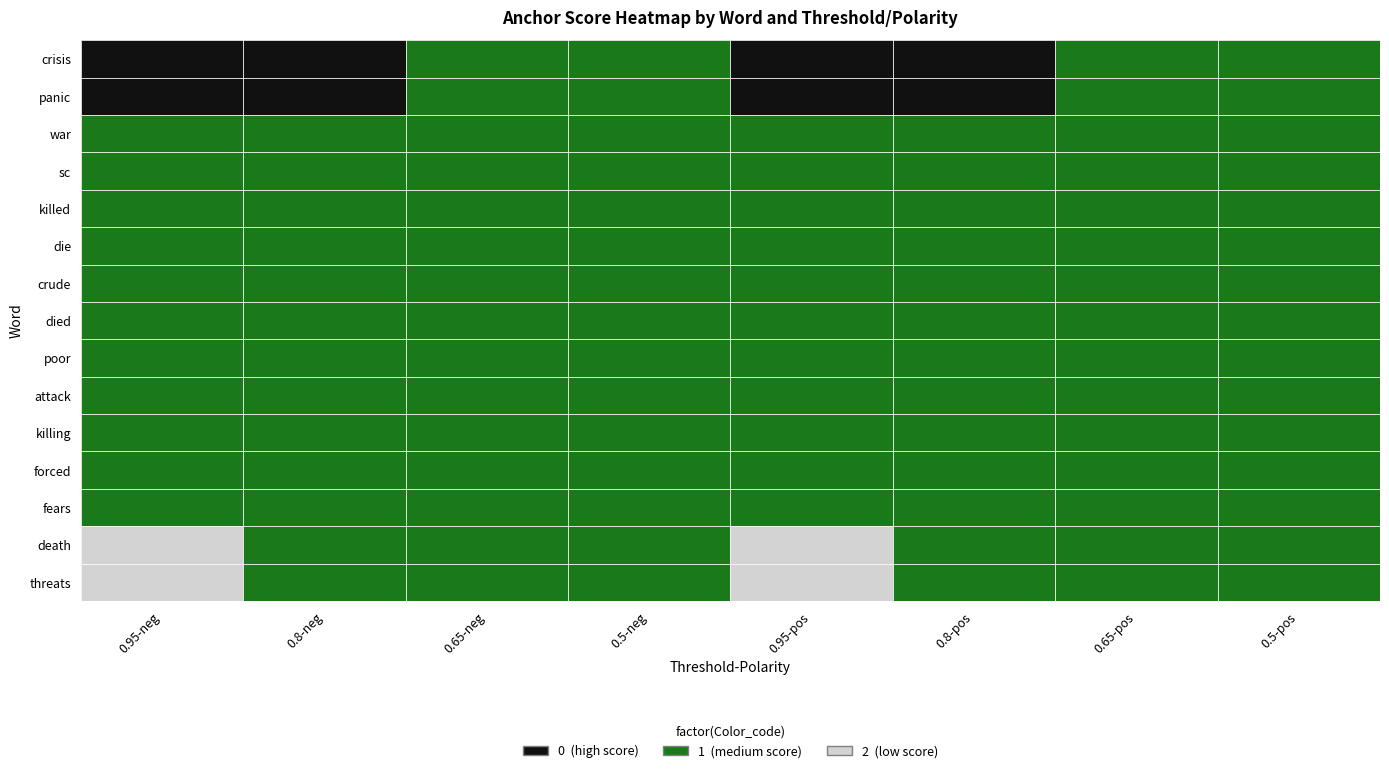

How many data points does each series have?

8